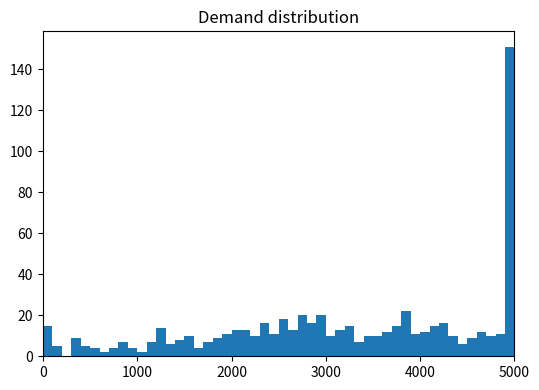

Read against the x-axis, roughly where is the centre of the tallest bar?

5000